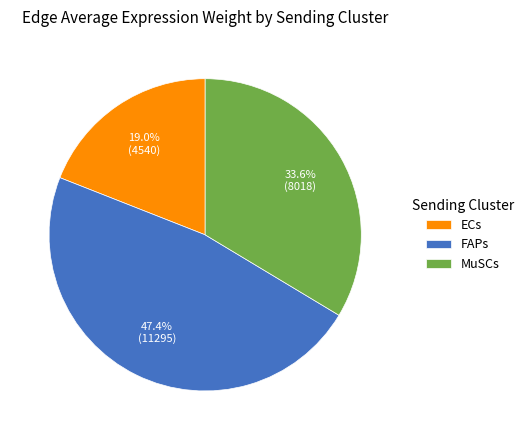

How many slices are in this pie chart?

3